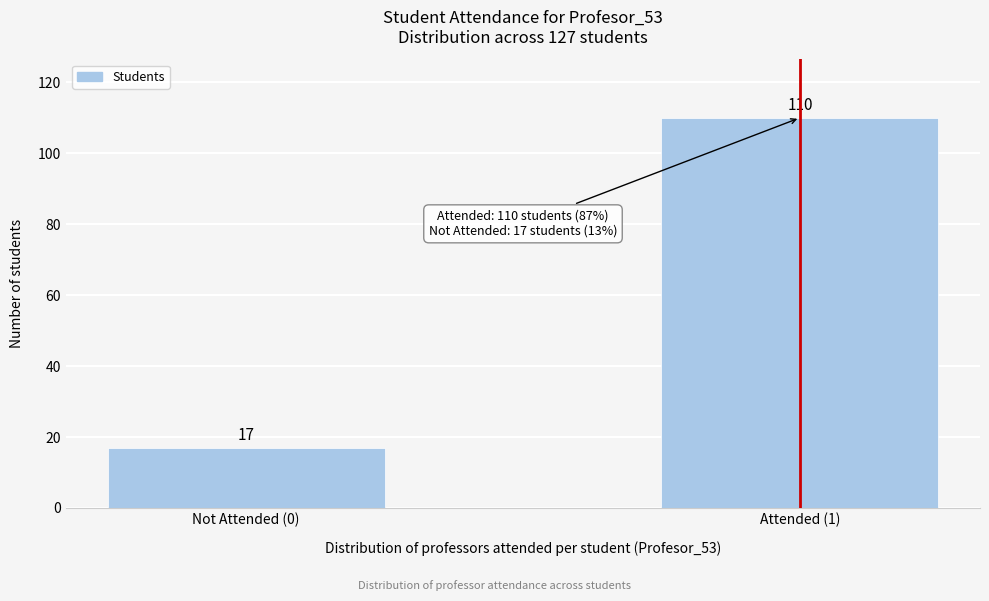

Reading left to right, extract all data points from this chart.

17	110